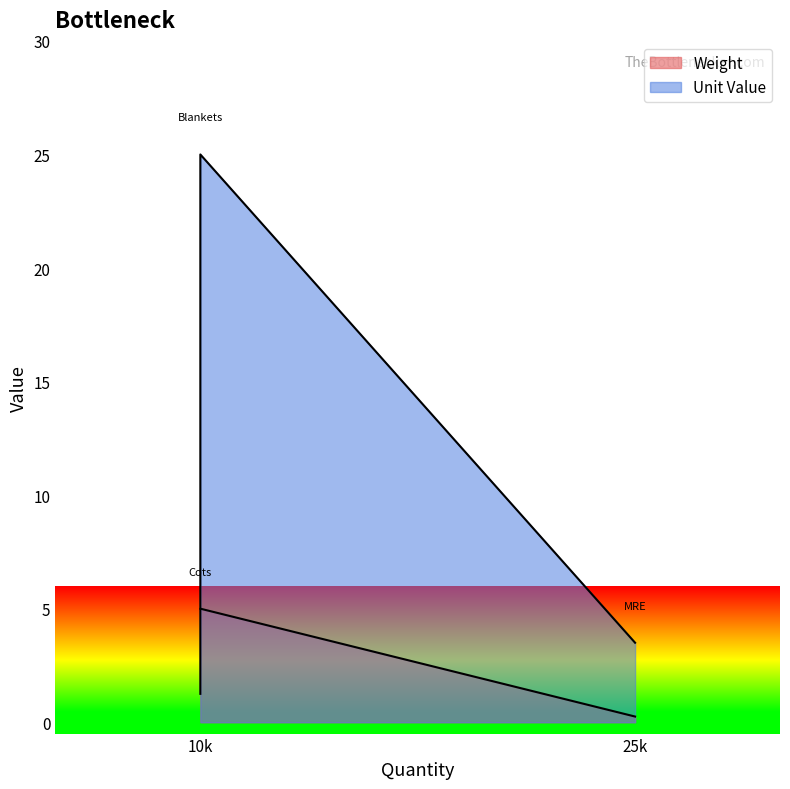

The value at 10k is 5.2. True or false?

False